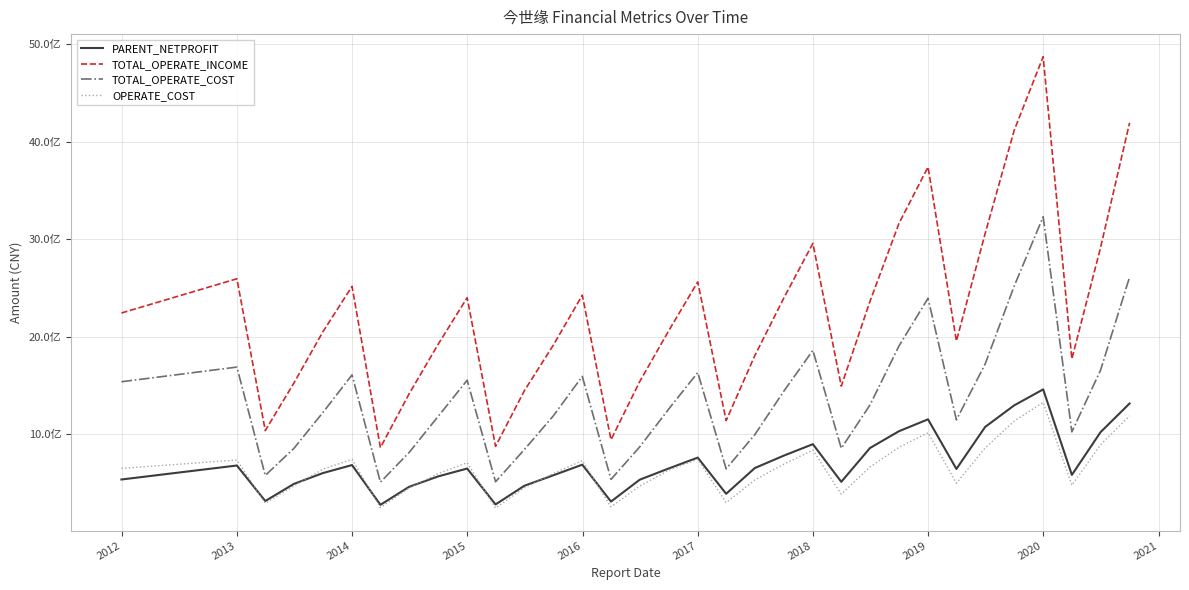

Does the chart display data point markers on the line(s)?

No